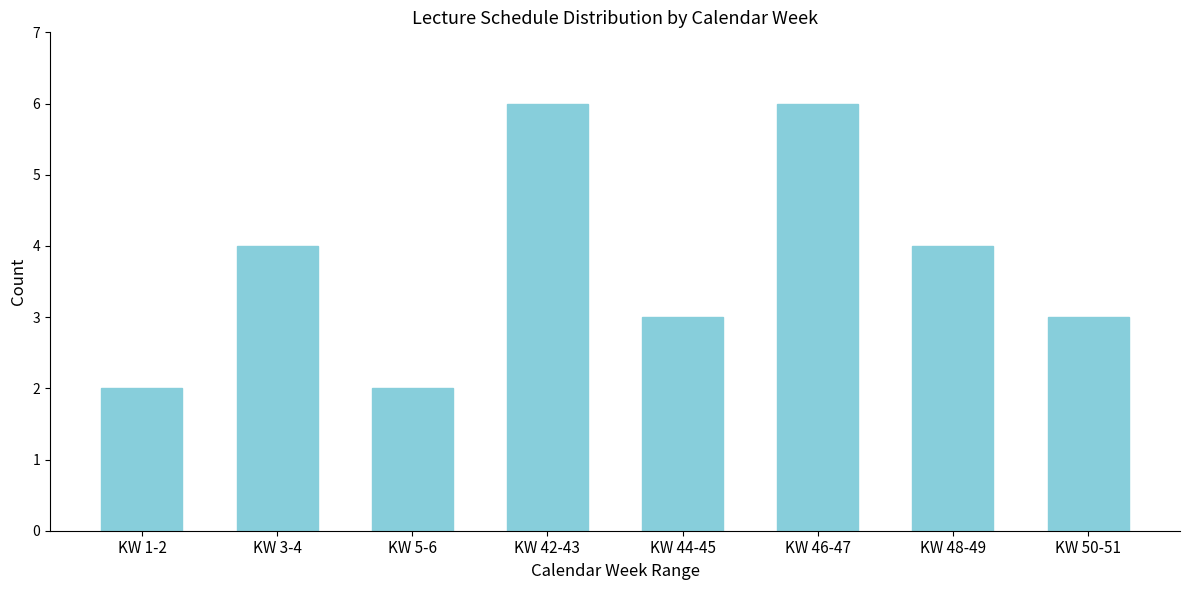

Reading left to right, extract all data points from this chart.

KW 1-2=2	KW 3-4=4	KW 5-6=2	KW 42-43=6	KW 44-45=3	KW 46-47=6	KW 48-49=4	KW 50-51=3